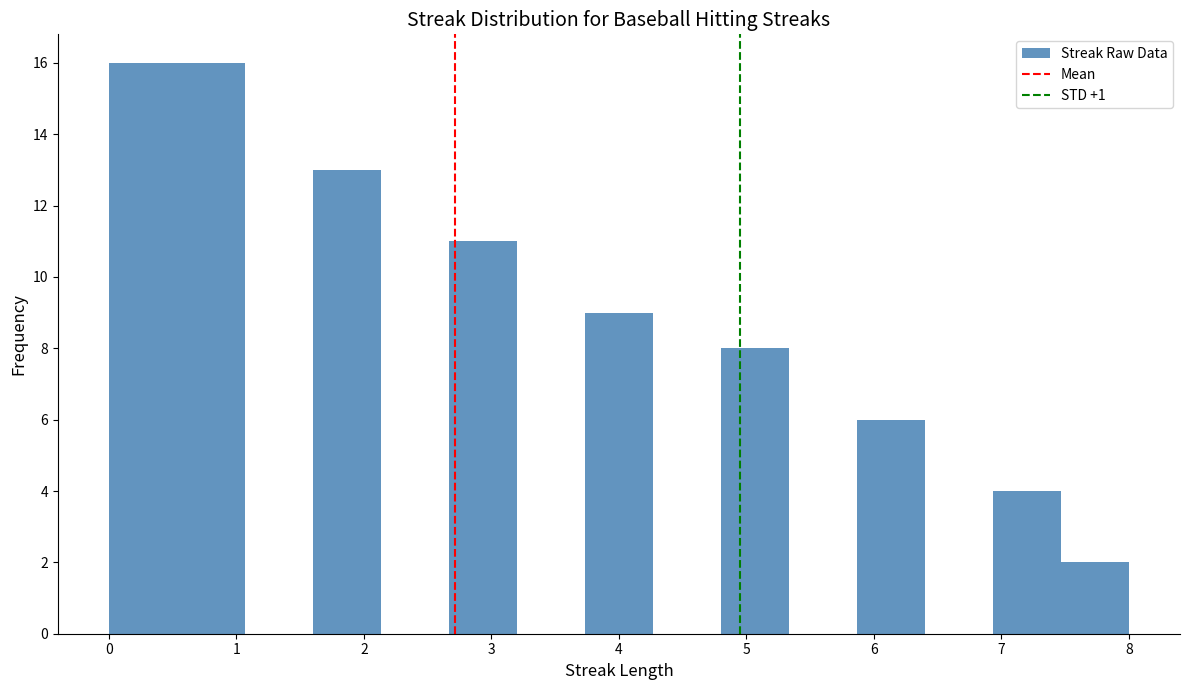

Reading left to right, list every bar in this chart as the range it spans on the x-axis followed by its height. Neither the bar edges nor the heights are printed on the chart, so give them approximately, as read against the axes.

0.0 to 0.5: 16
0.5 to 1.1: 16
1.1 to 1.6: 0
1.6 to 2.1: 13
2.1 to 2.7: 0
2.7 to 3.2: 11
3.2 to 3.7: 0
3.7 to 4.3: 9
4.3 to 4.8: 0
4.8 to 5.3: 8
5.3 to 5.9: 0
5.9 to 6.4: 6
6.4 to 6.9: 0
6.9 to 7.5: 4
7.5 to 8.0: 2